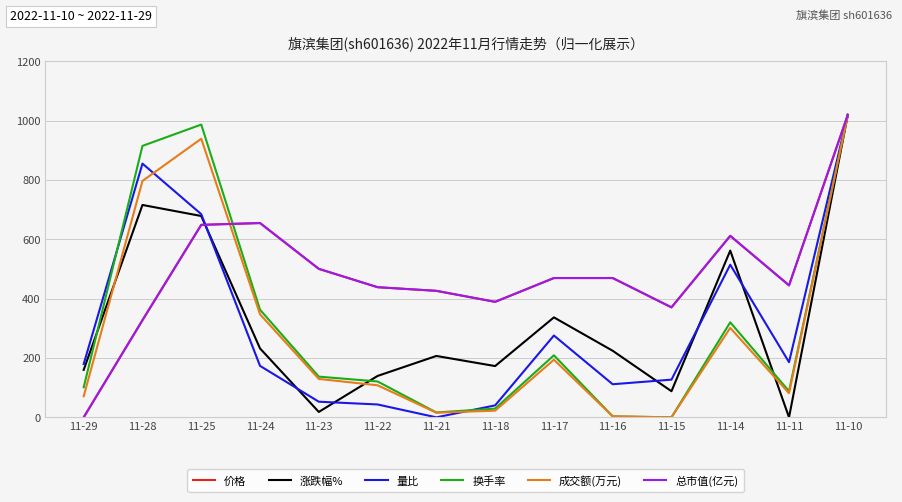

Which category has the highest value in the 总市值(亿元) series?

11-10